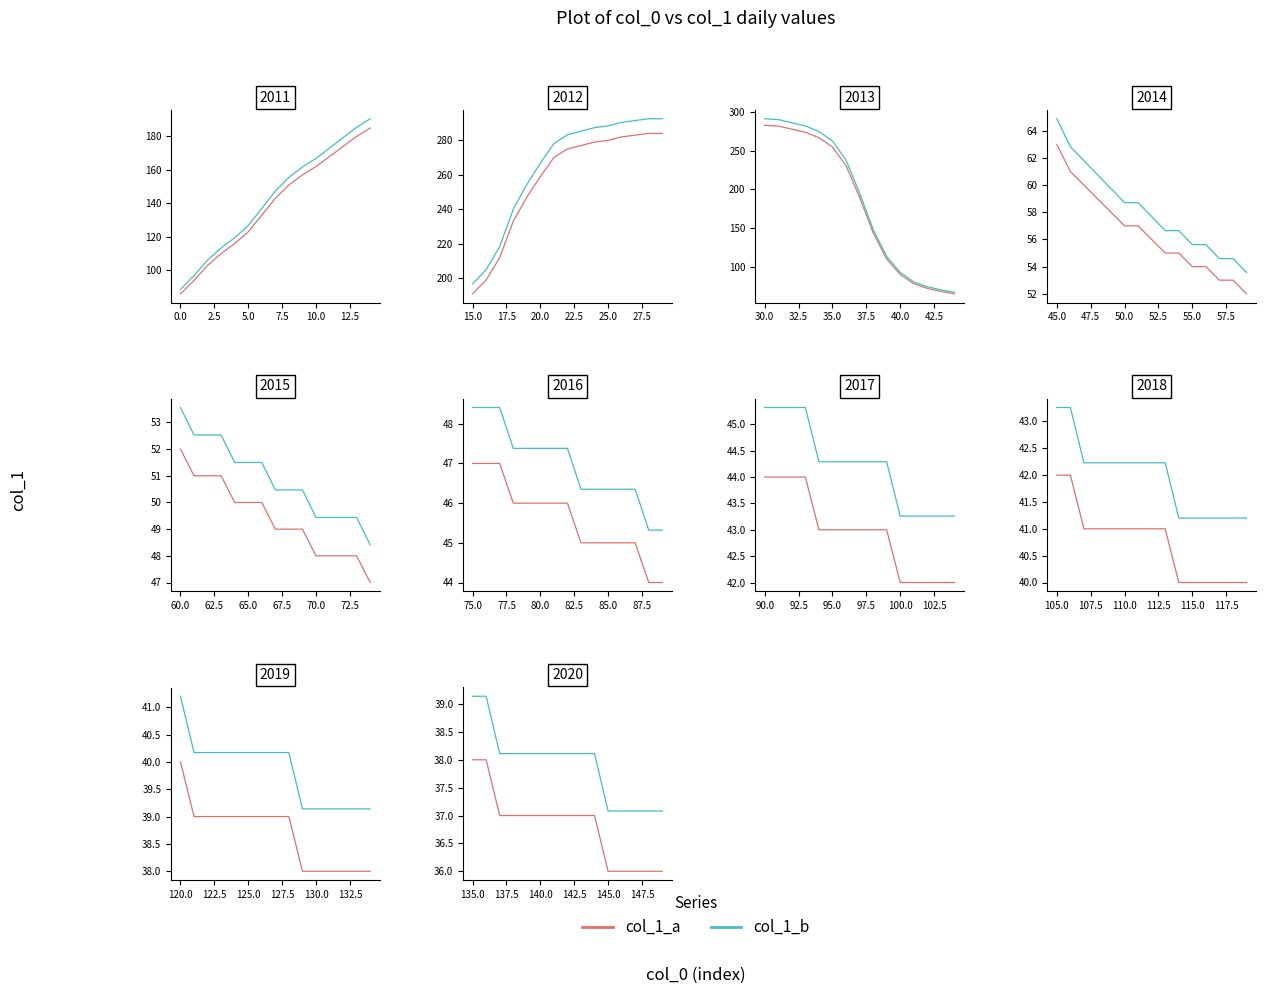

What is the minimum value for col_1_a?

36.0